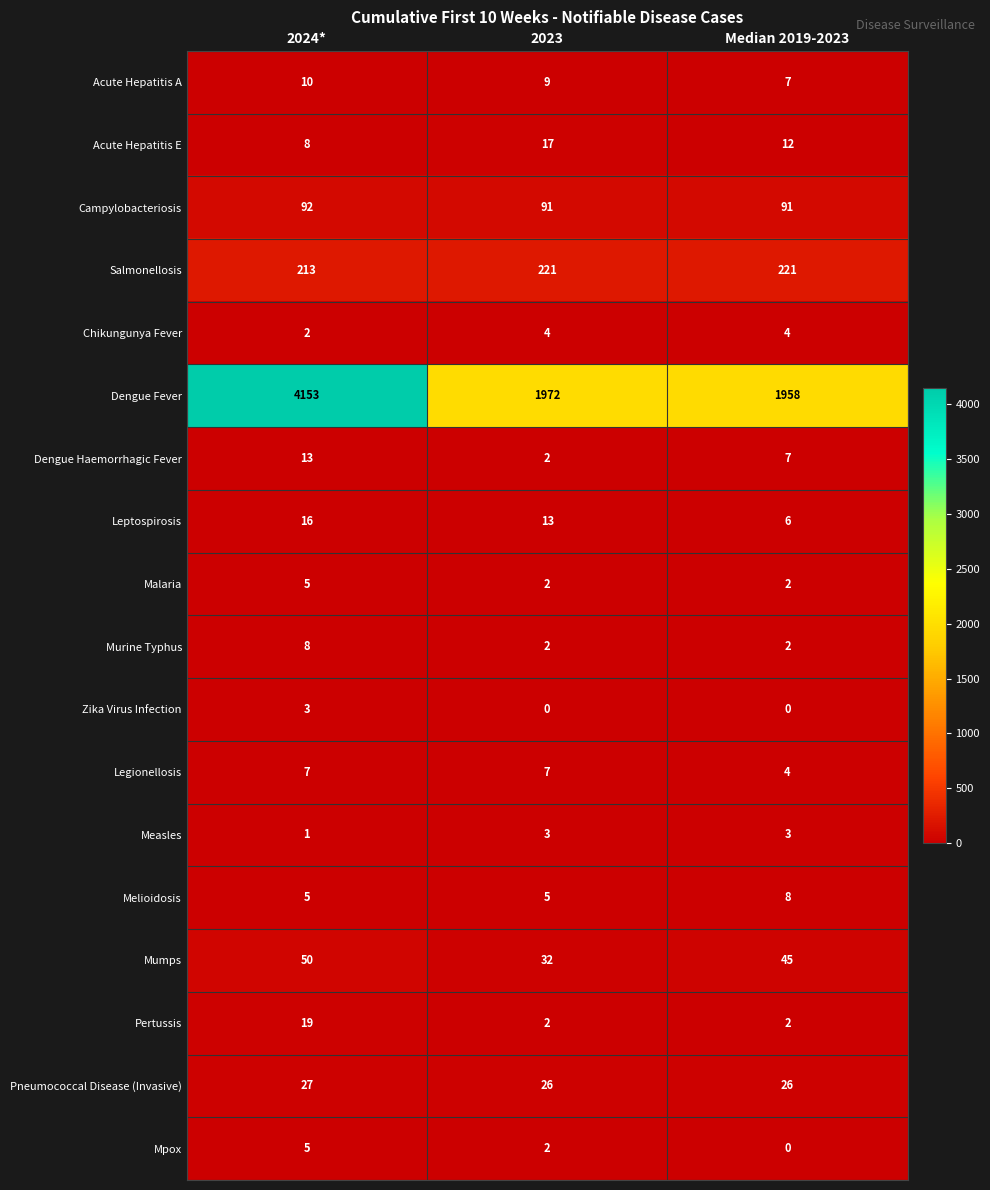

What is the approximate value of Acute Hepatitis A at Median 2019-2023?

7